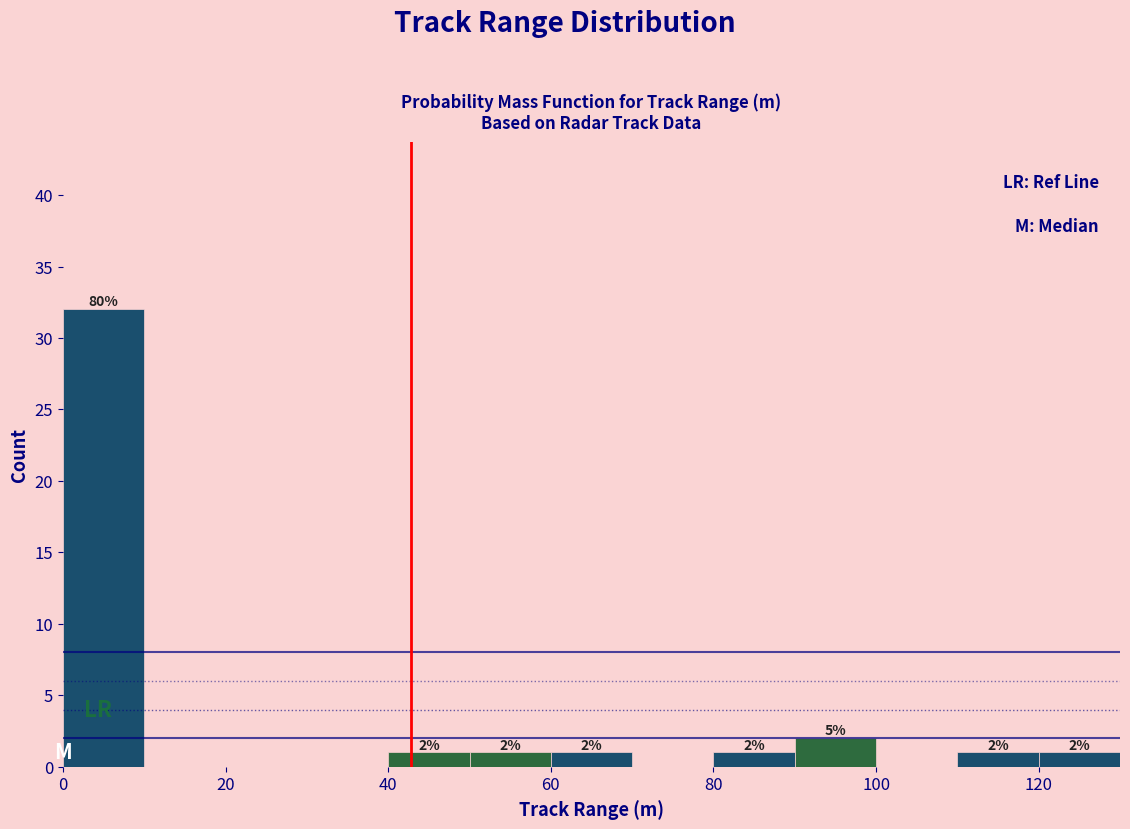

Which range on the x-axis has the tallest bar?

0 to 10